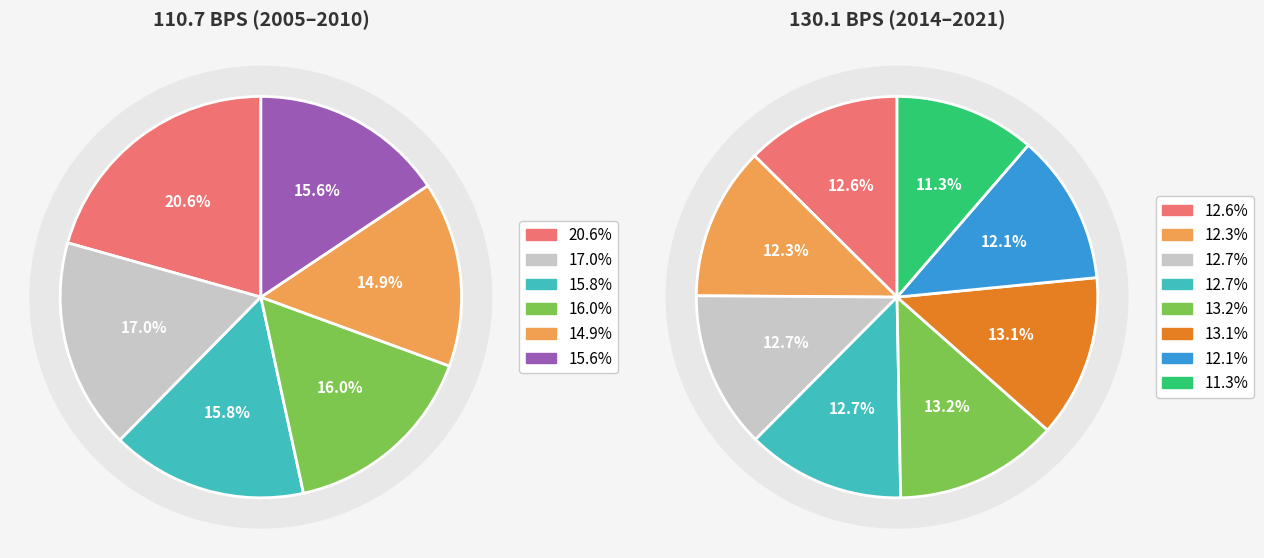

Is 2021 the majority of the pie?

No